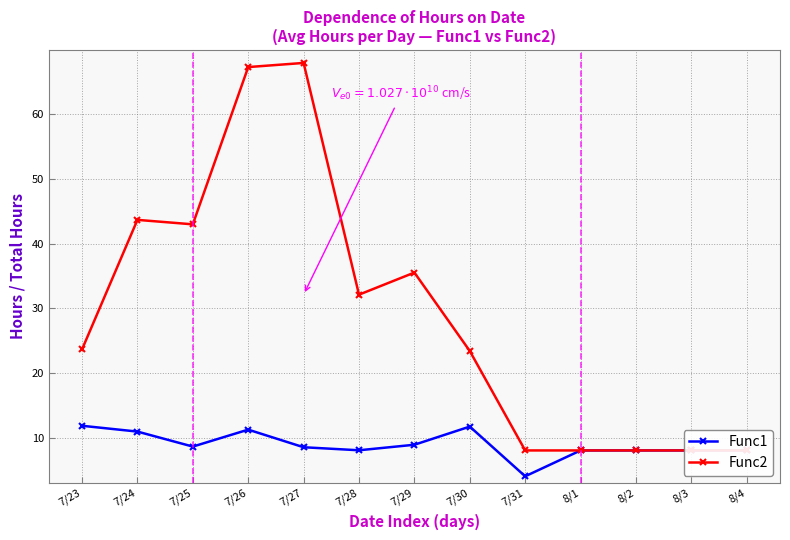

How many categories are shown in the chart?

13